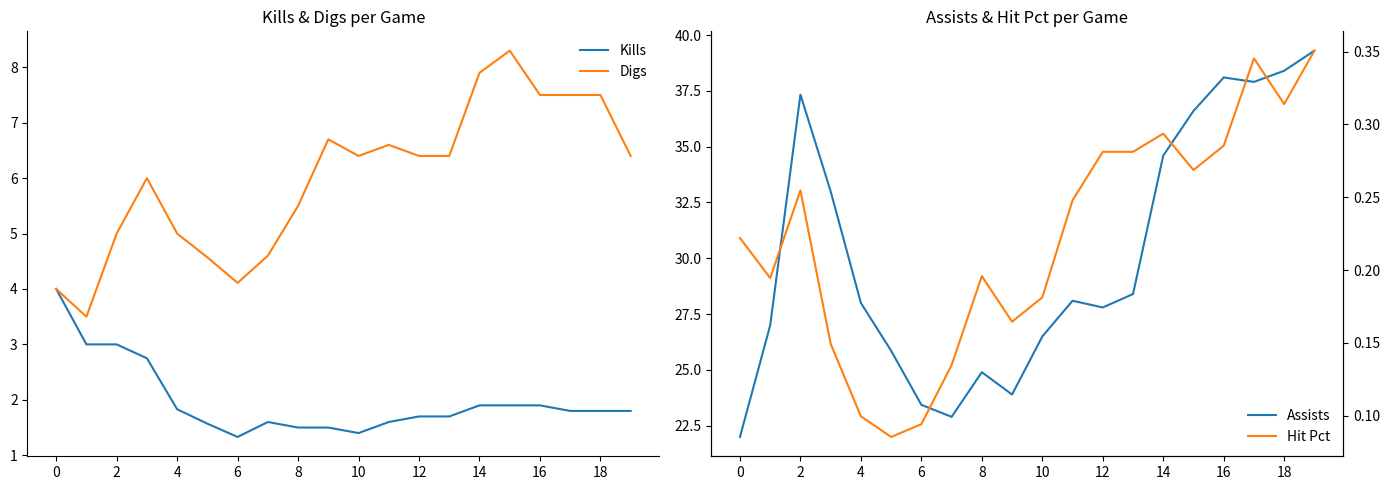

What is the highest value of the Digs series?

8.3